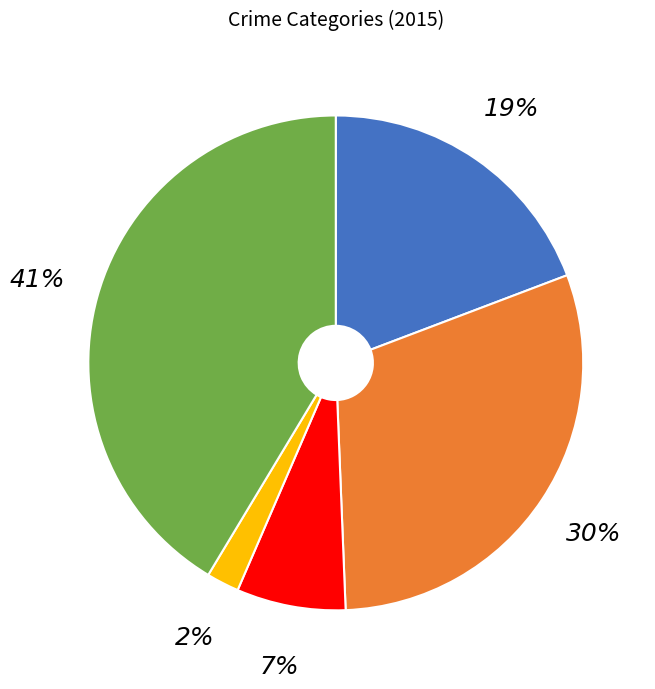

Count the number of slices in the pie.

5